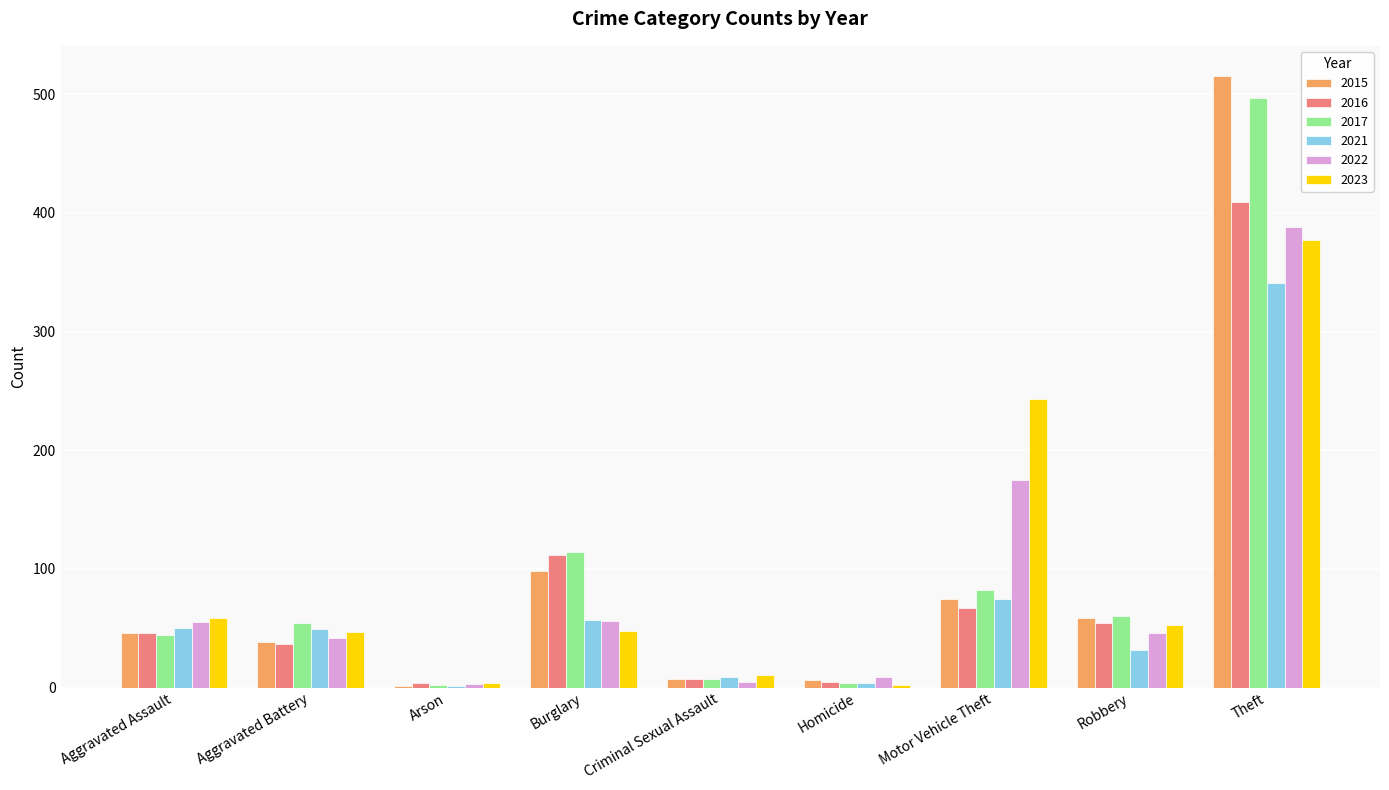

Is it true that 2021 equals 341 at Theft?

True